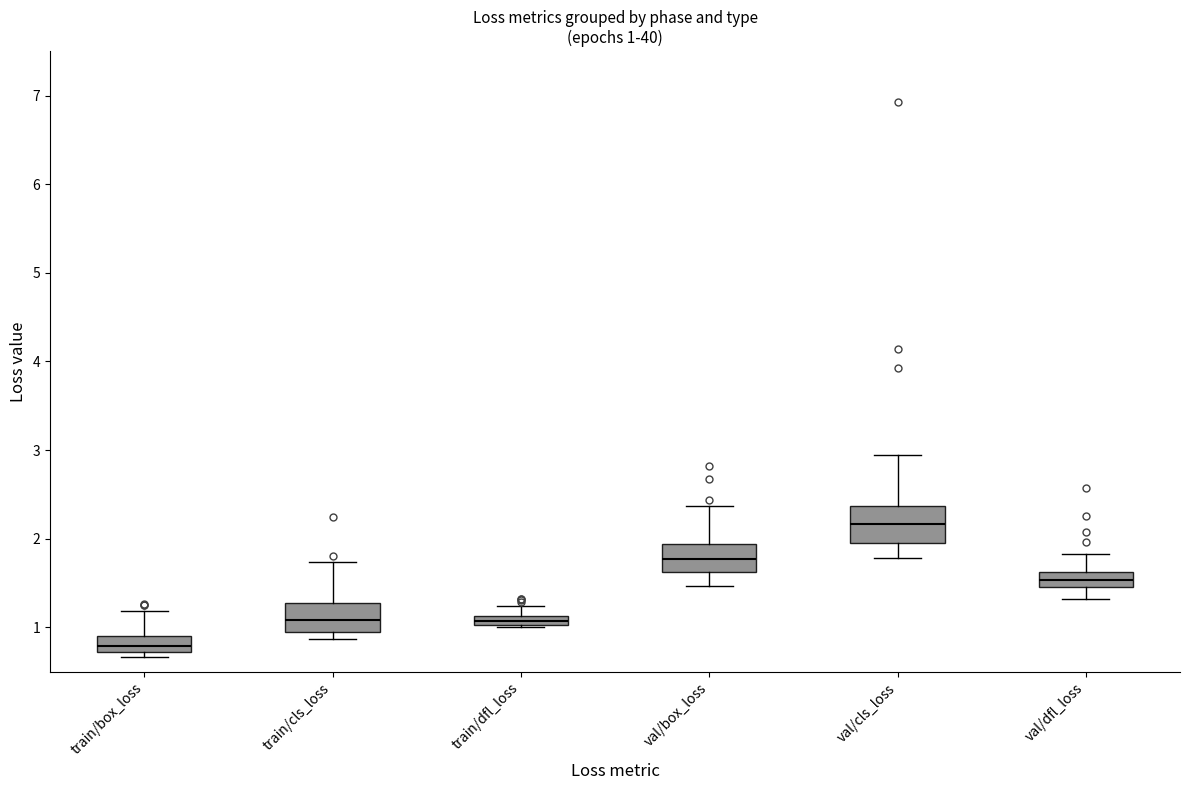

Which box has the highest median line?

val/cls_loss